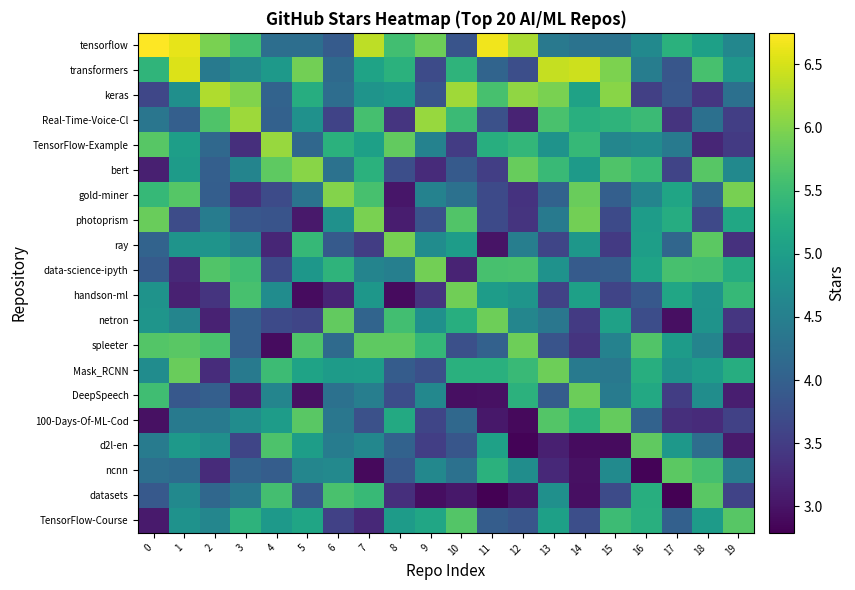

Count the number of data series in this chart.

20